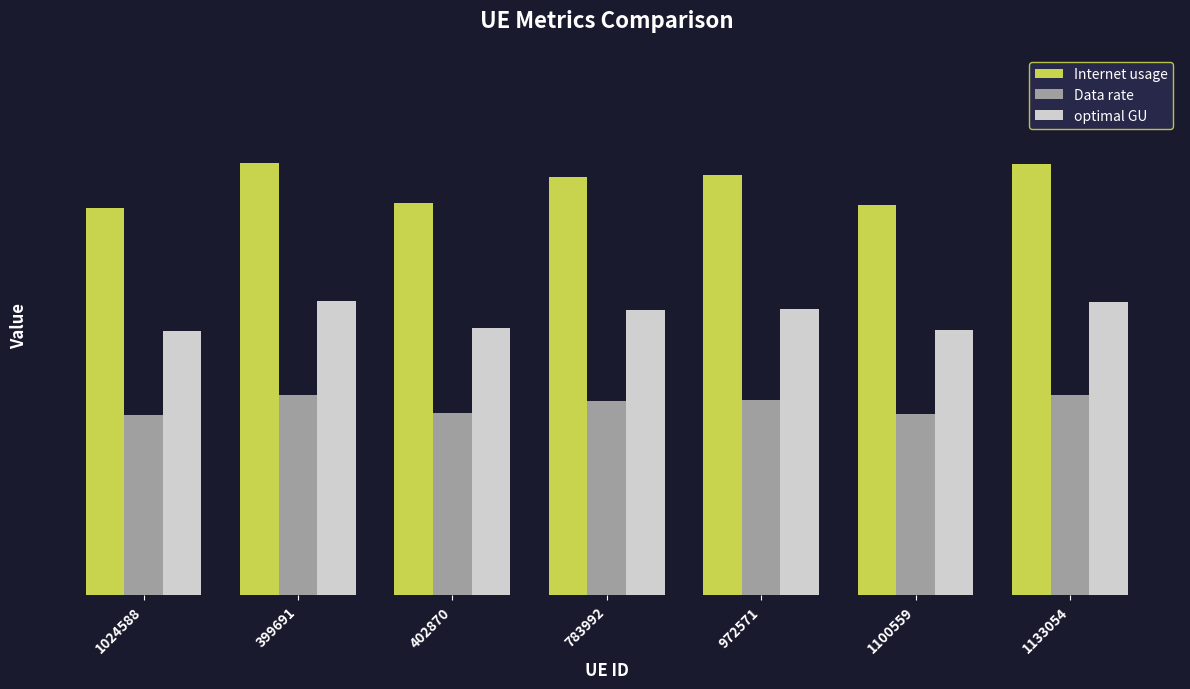

Where is Data rate nearest to the value 54?

783992